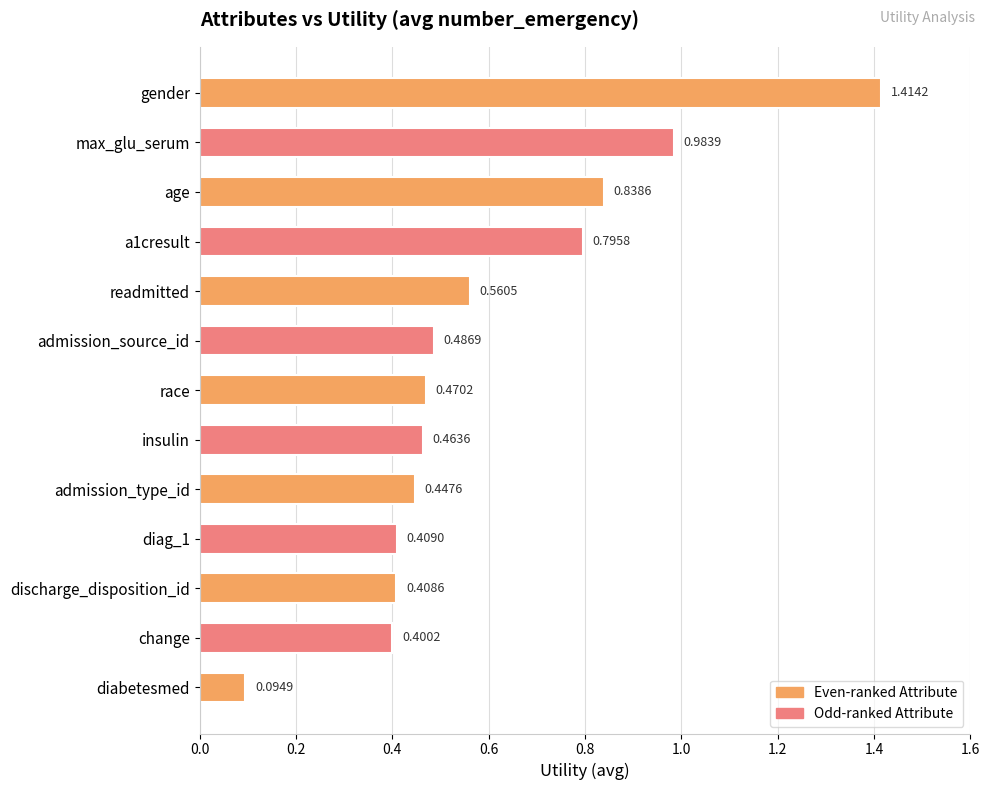

How many bars are there in total?

13